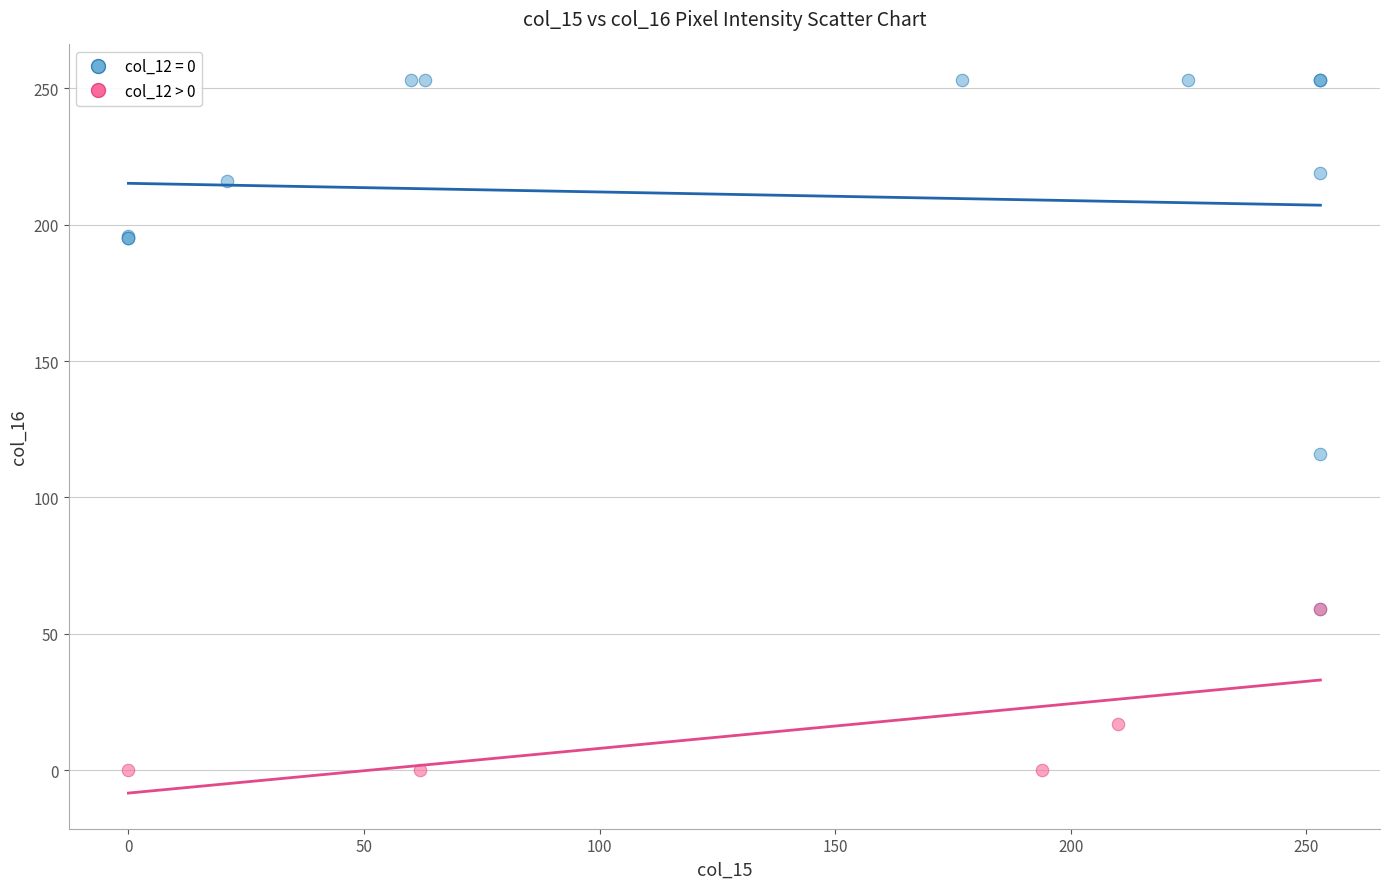

Which series has the largest Y range (max minus min)?

col_12 = 0